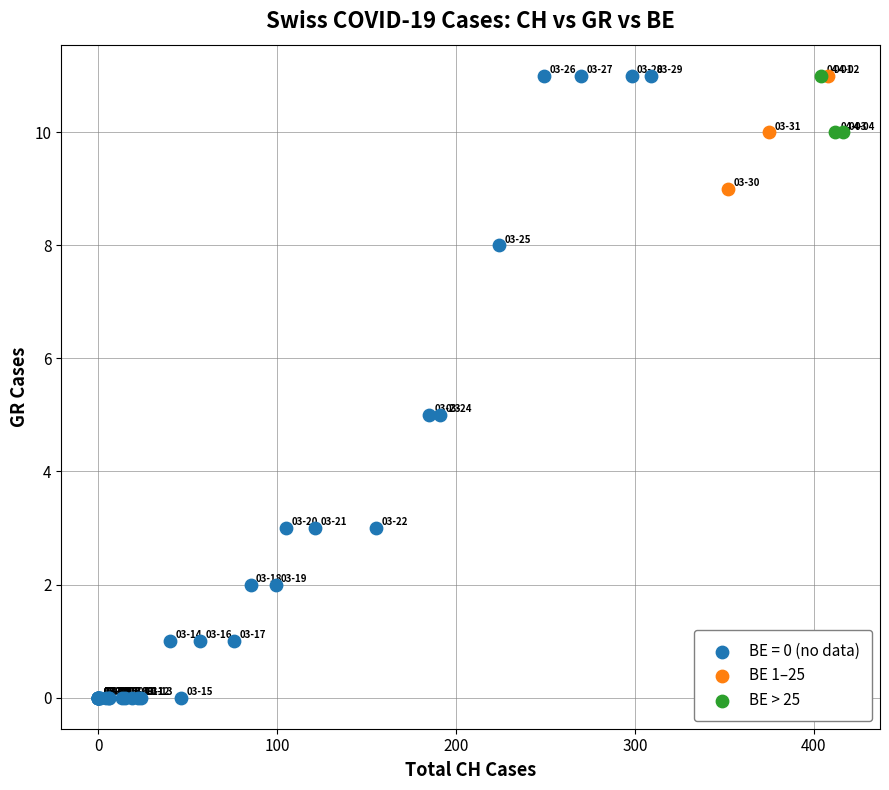

Which series contains the lowest Y value?

BE = 0 (no data)